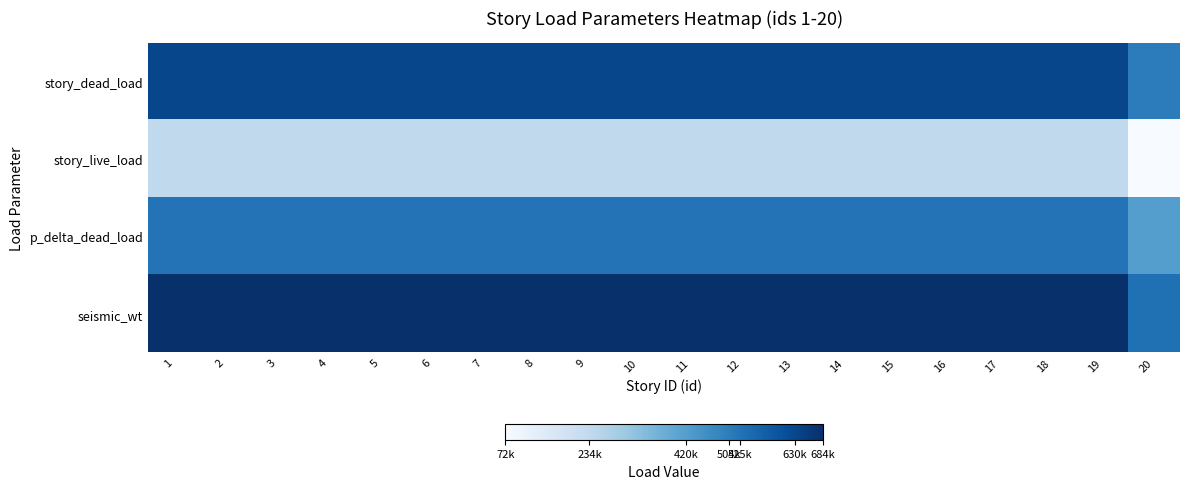

At which category is the sum across all series the highest?

1